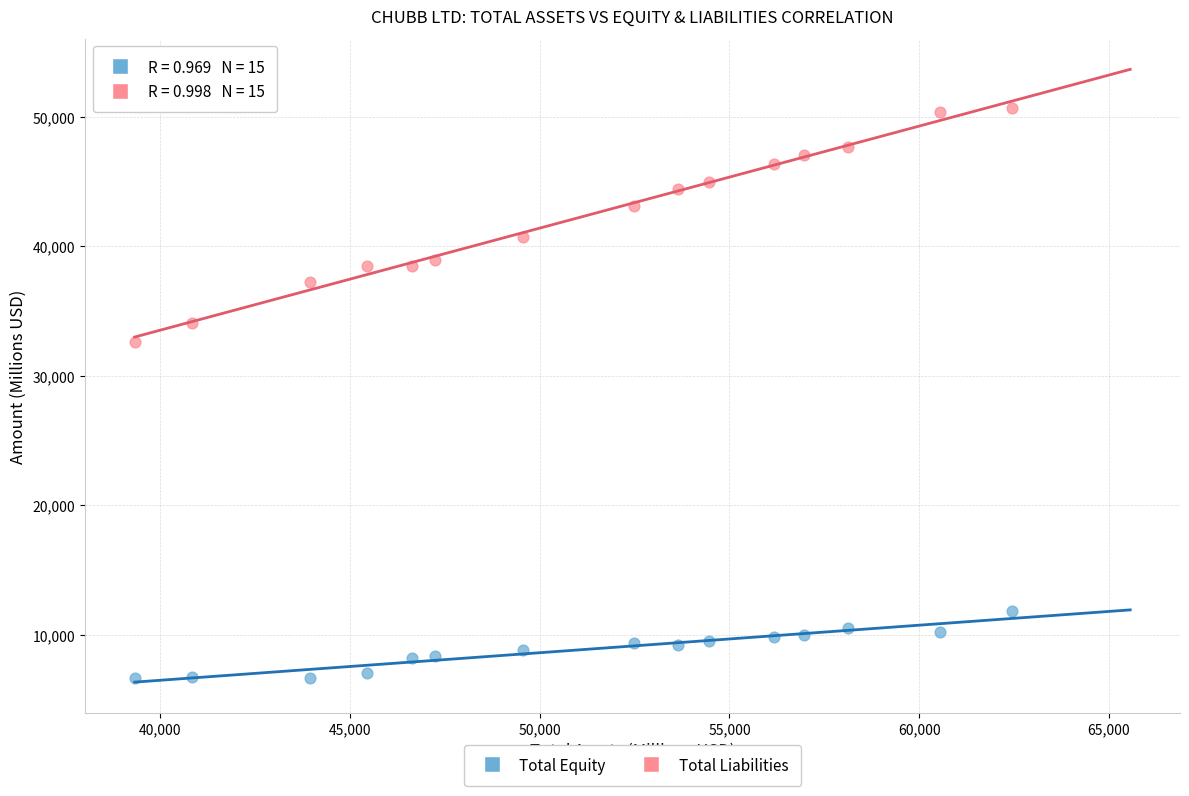

Which series reaches the maximum Y coordinate?

Total Liabilities